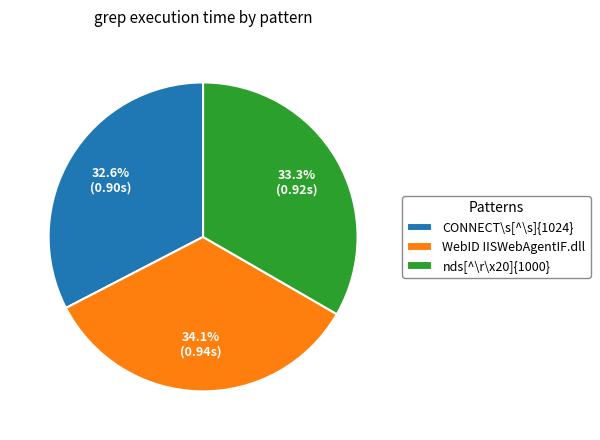

To the nearest percent, what is the average slice percentage?

33%